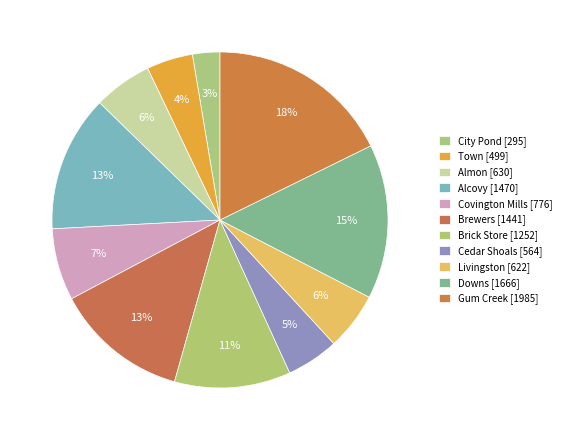

What is the largest slice in the pie chart?

Gum Creek